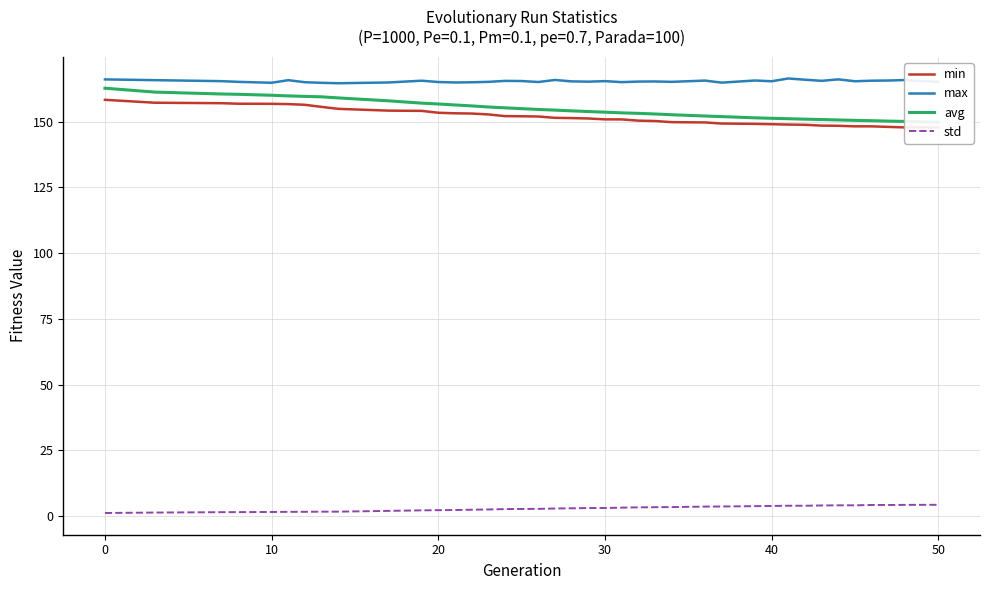

The value of max at 40 is 165.4. True or false?

True